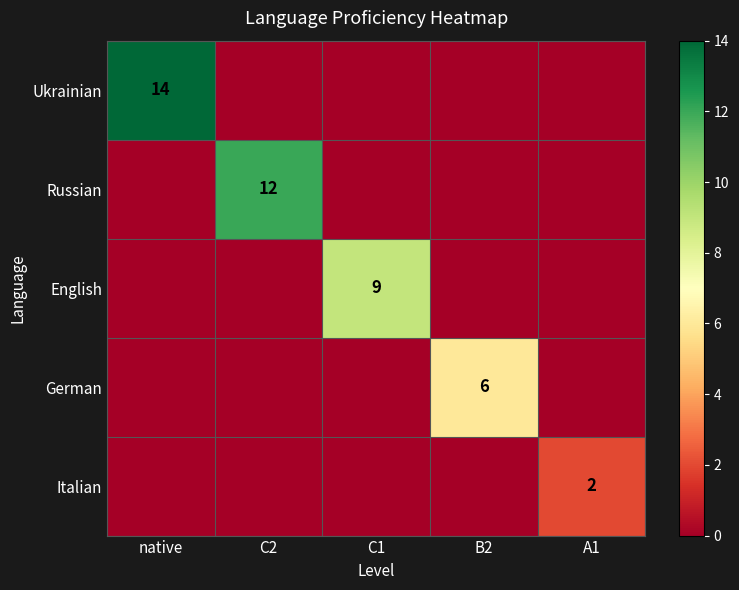

The value of English at C1 is 3. True or false?

False